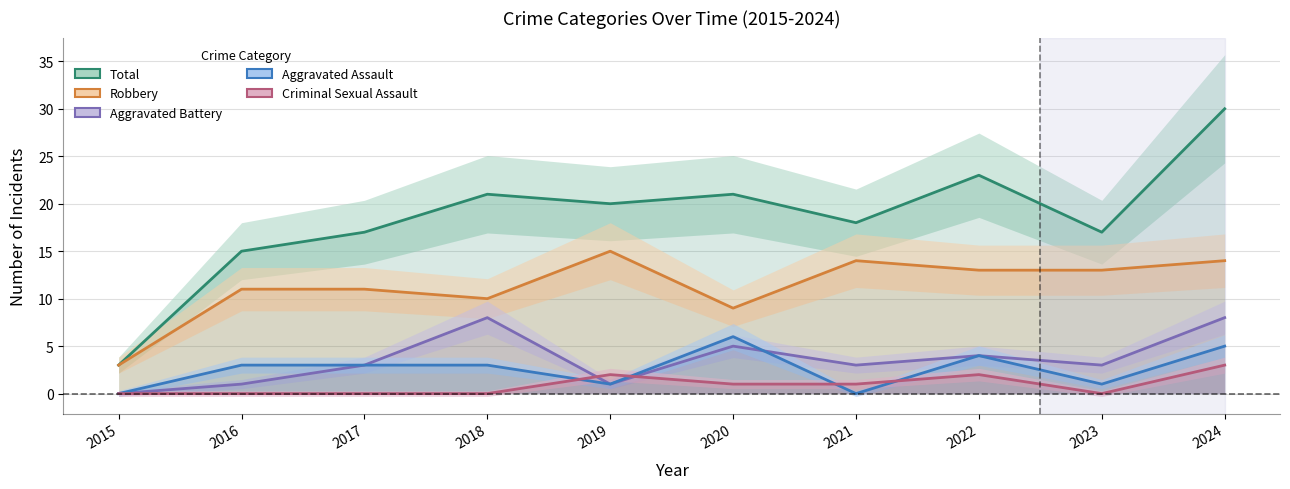

How many series are shown in this chart?

5